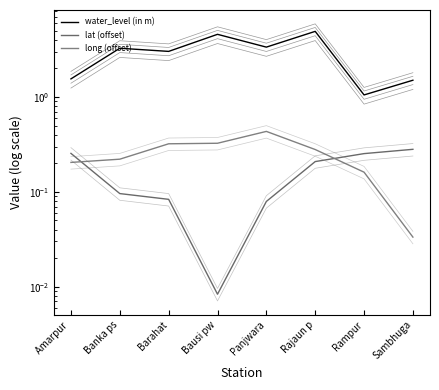

Between Rampur and Sambhuga, which series saw the biggest shift?

water_level (in m)